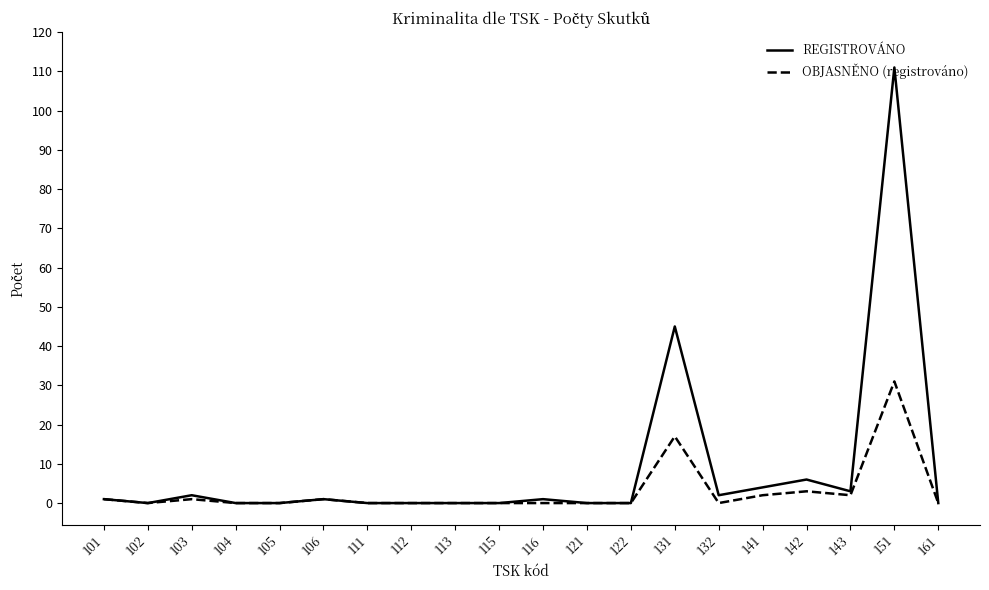

At which category is the sum across all series the highest?

151